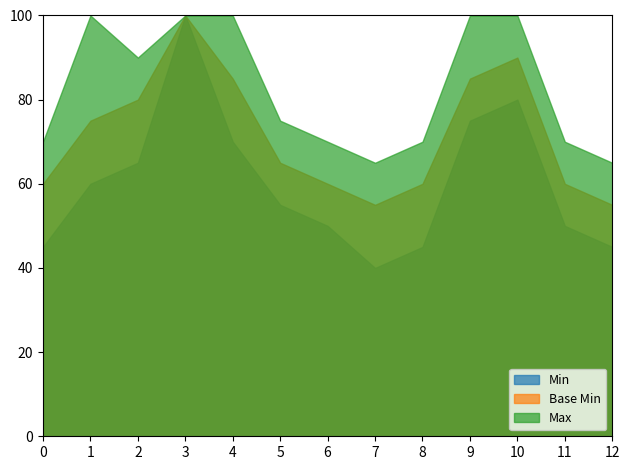

What is the maximum value for Min?

100